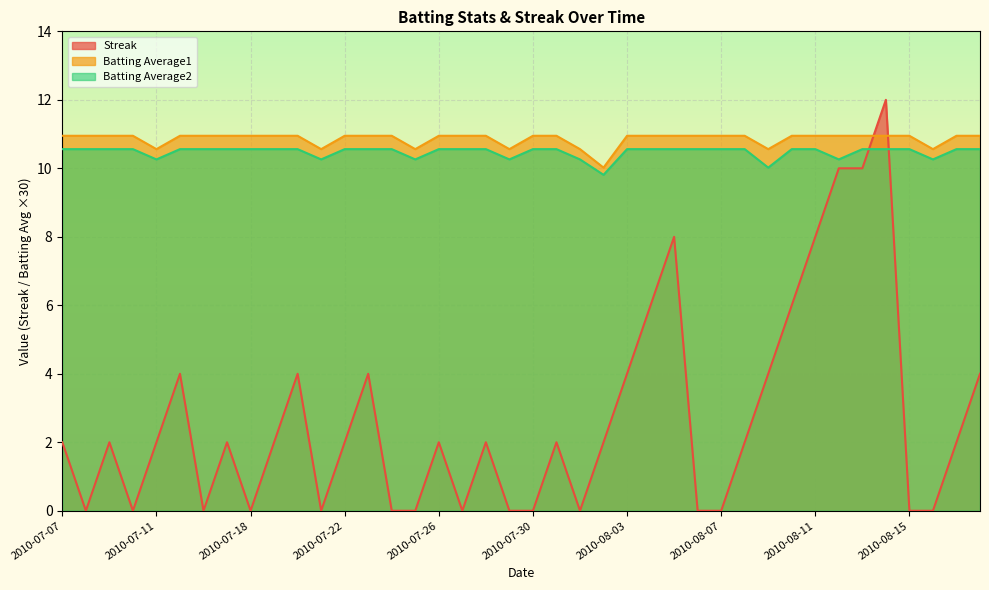

Which series has the widest spread of values?

Streak